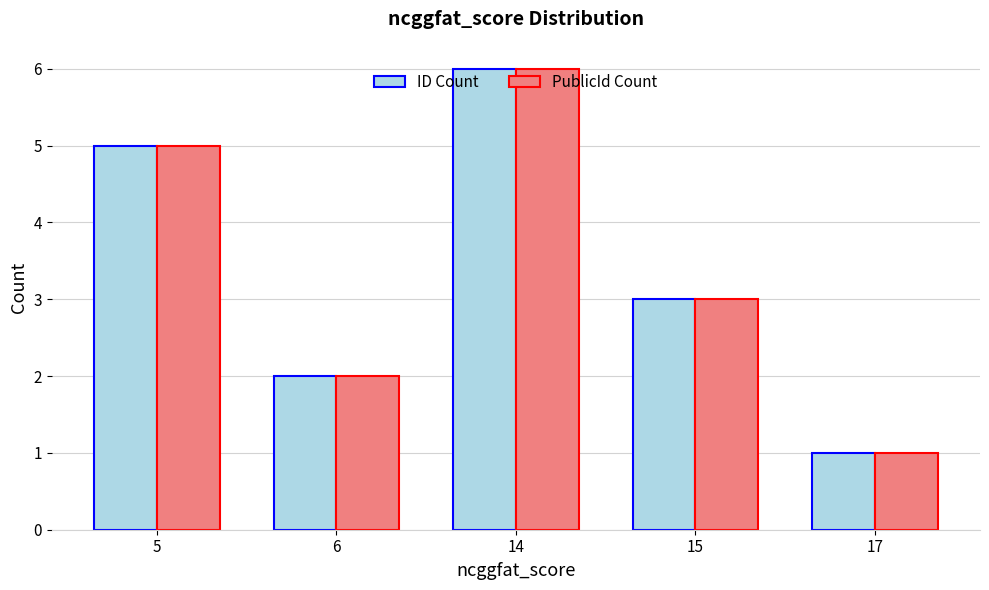

What is the difference between the ID Count values at 5 and 15?

2